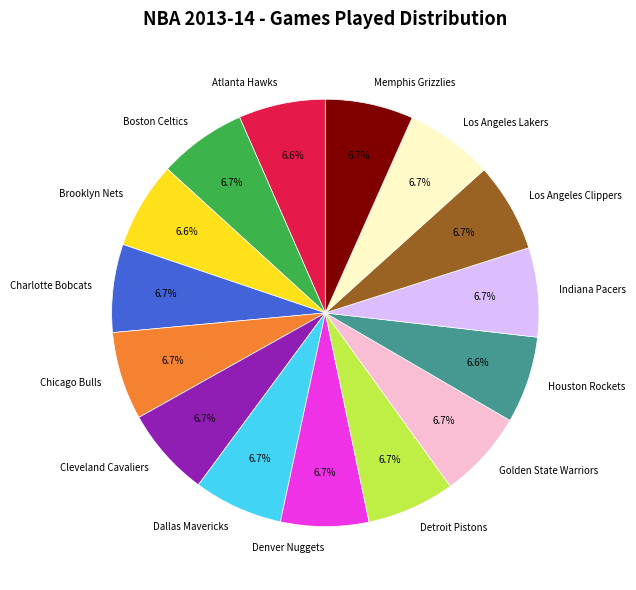

The Dallas Mavericks slice represents 7% of the pie. True or false?

True